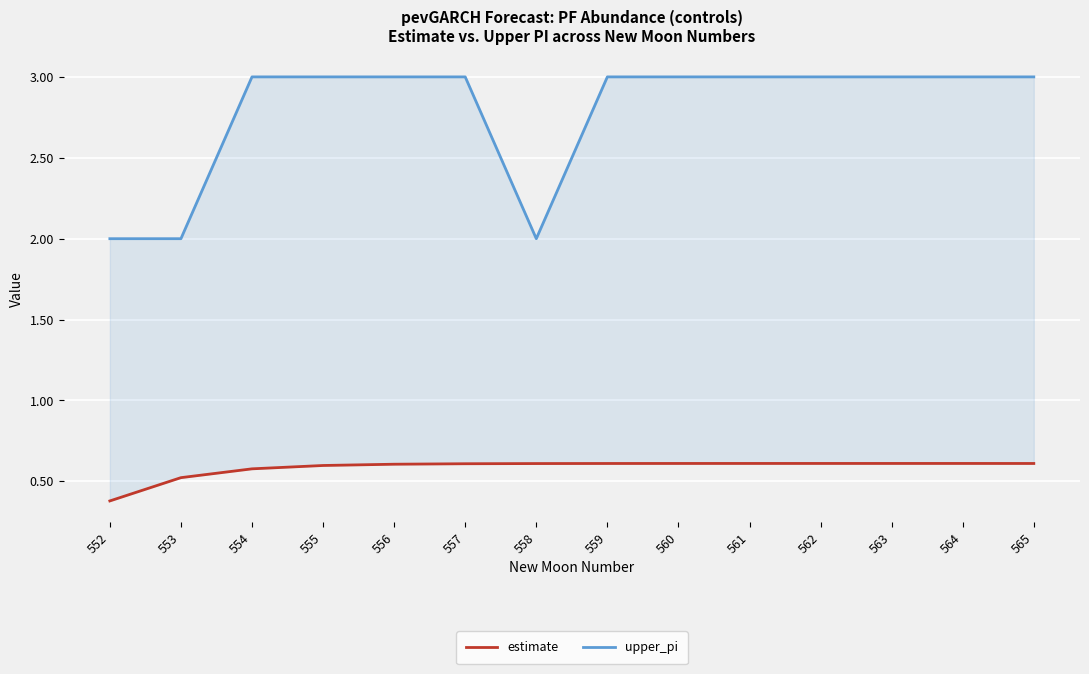

Reading left to right, what are all the values shown in this chart?

estimate: 552=0.4	553=0.5	554=0.6	555=0.6	556=0.6	557=0.6	558=0.6	559=0.6	560=0.6	561=0.6	562=0.6	563=0.6	564=0.6	565=0.6
upper_pi: 552=2.0	553=2.0	554=3.0	555=3.0	556=3.0	557=3.0	558=2.0	559=3.0	560=3.0	561=3.0	562=3.0	563=3.0	564=3.0	565=3.0